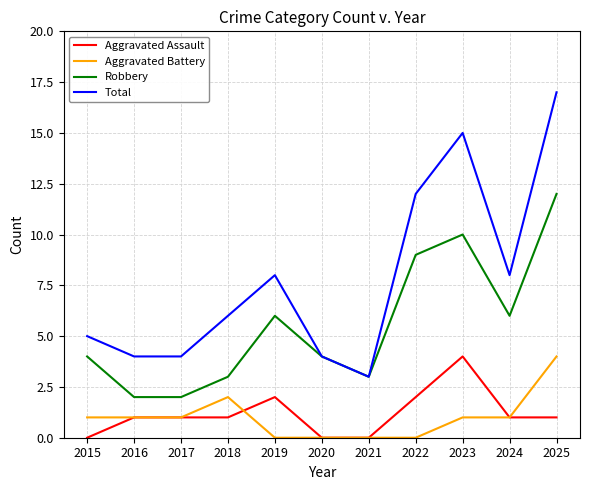

What is the spread (max minus min) of values at 2025?

16